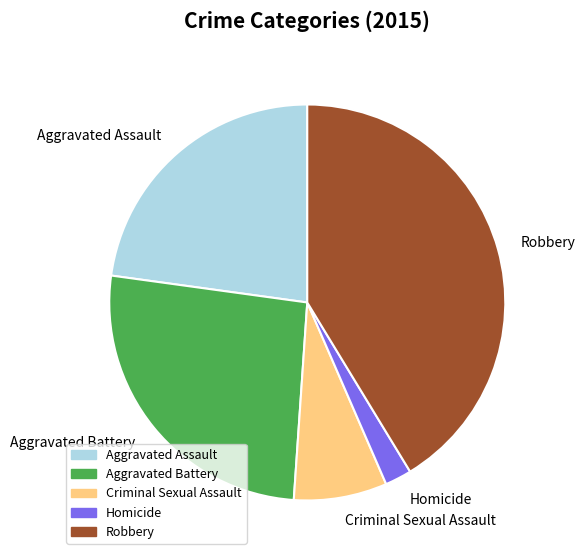

The Aggravated Battery slice represents 26% of the pie. True or false?

True